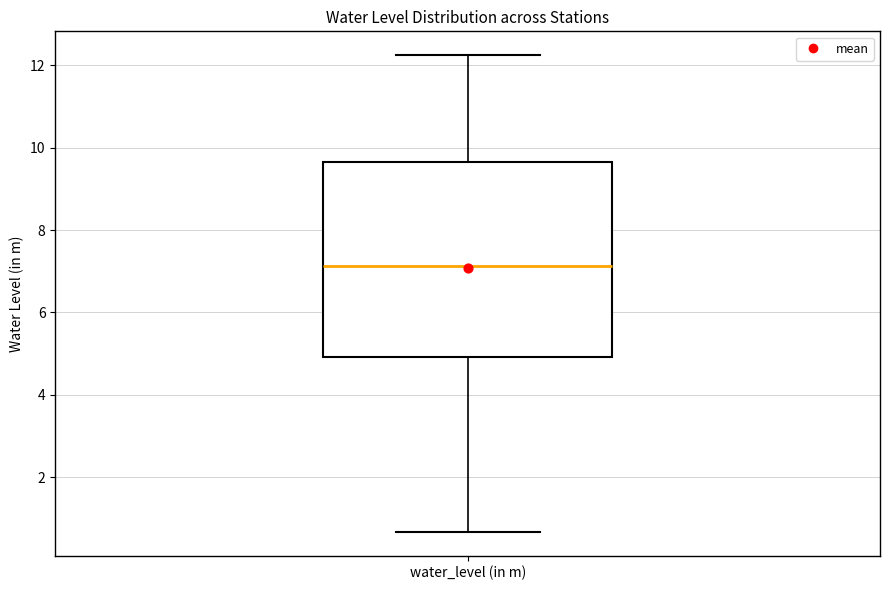

Read this box plot against the y-axis: the position of the median line, the range covered by the box, and the ends of both whiskers. The values are not printed on the chart, so give them approximately, as read against the axis.

median 7.2, box 5.0 to 9.6, whiskers 0.6 to 12.2